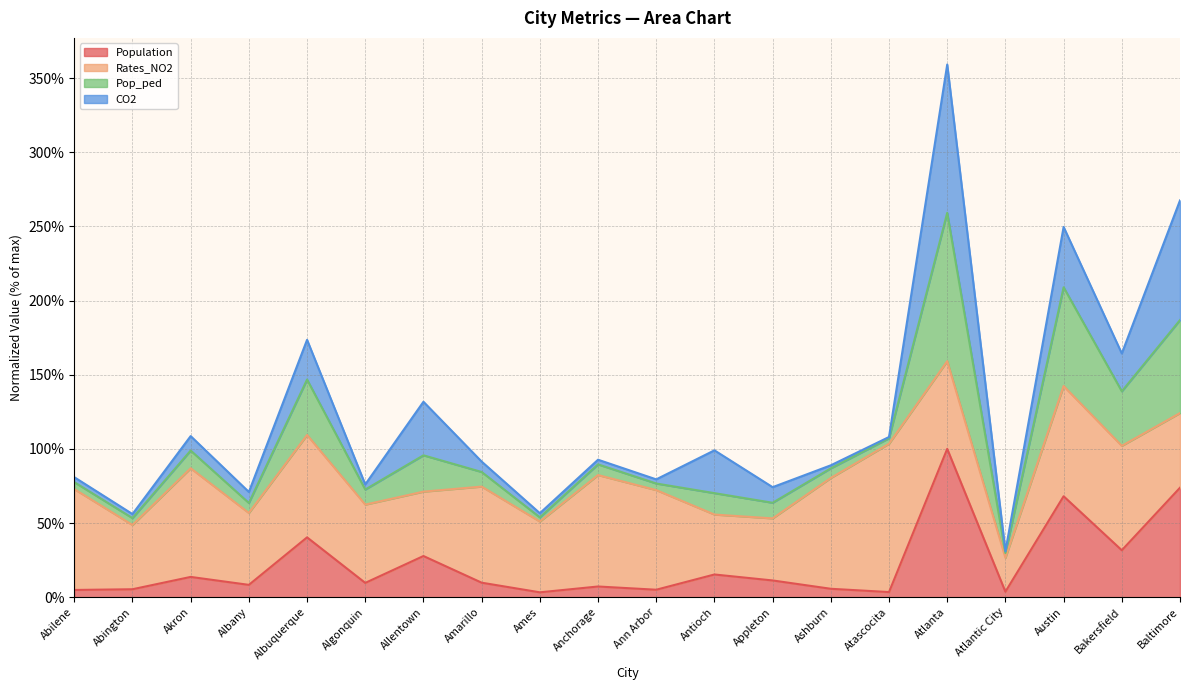

Which has a higher value, Antioch or Ann Arbor?

Antioch